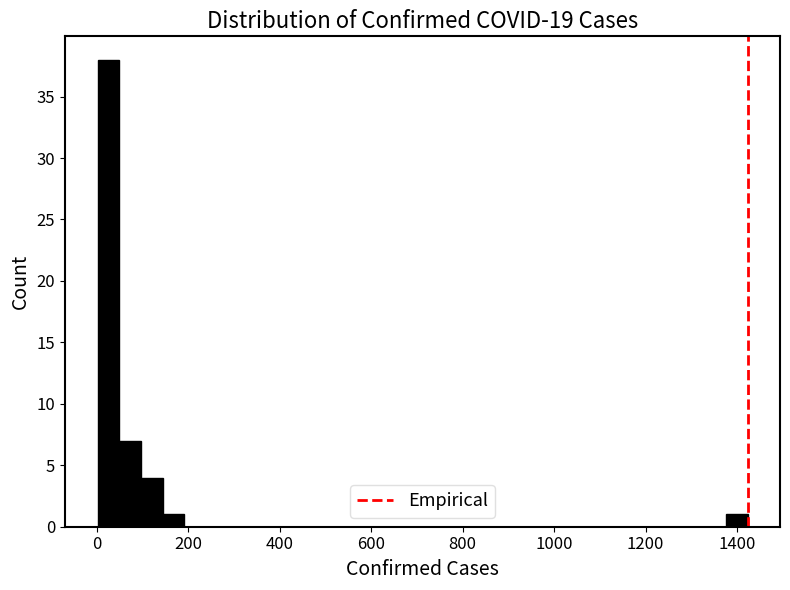

Around what value on the x-axis is the tallest bar? Give the approximate position of its centre, as read against the axis.

20